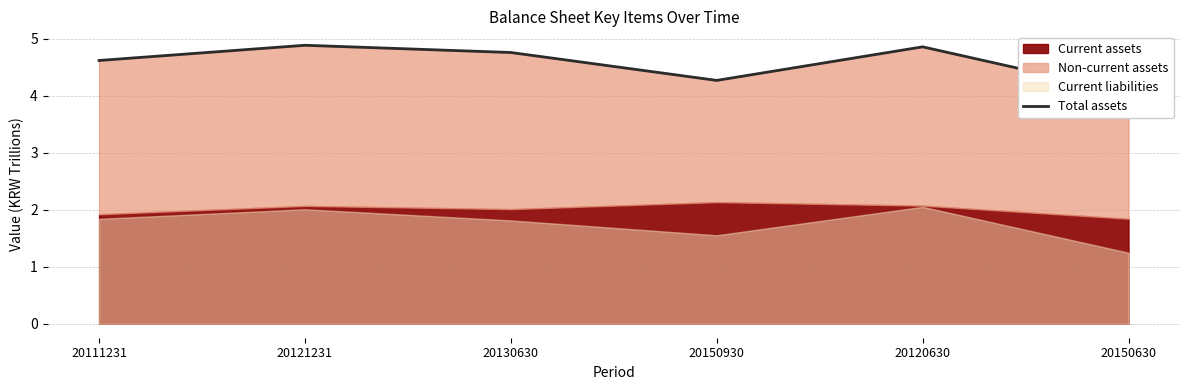

How many lines are shown in the chart?

1